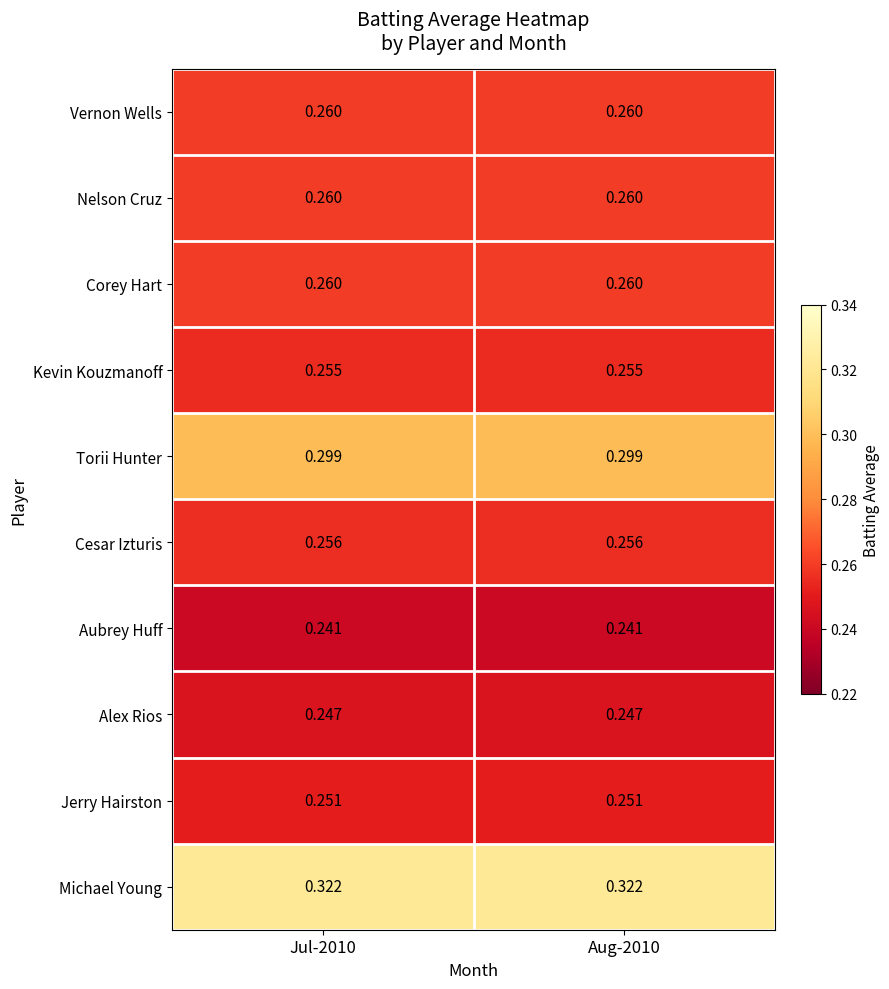

Is the value of Aubrey Huff at Jul-2010 greater than the value of Jerry Hairston at Aug-2010?

No